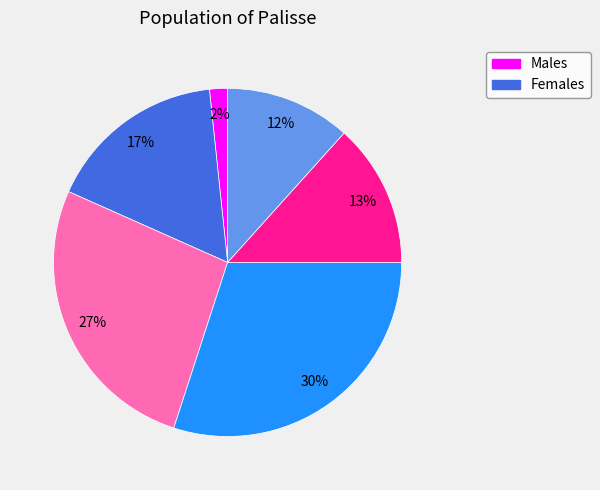

Is there a majority slice in this chart?

No